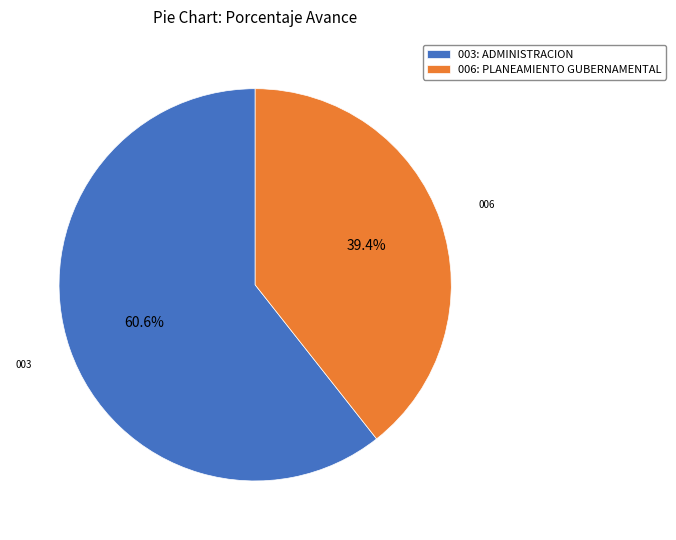

Between 003: ADMINISTRACION and 006: PLANEAMIENTO GUBERNAMENTAL, which is larger?

003: ADMINISTRACION